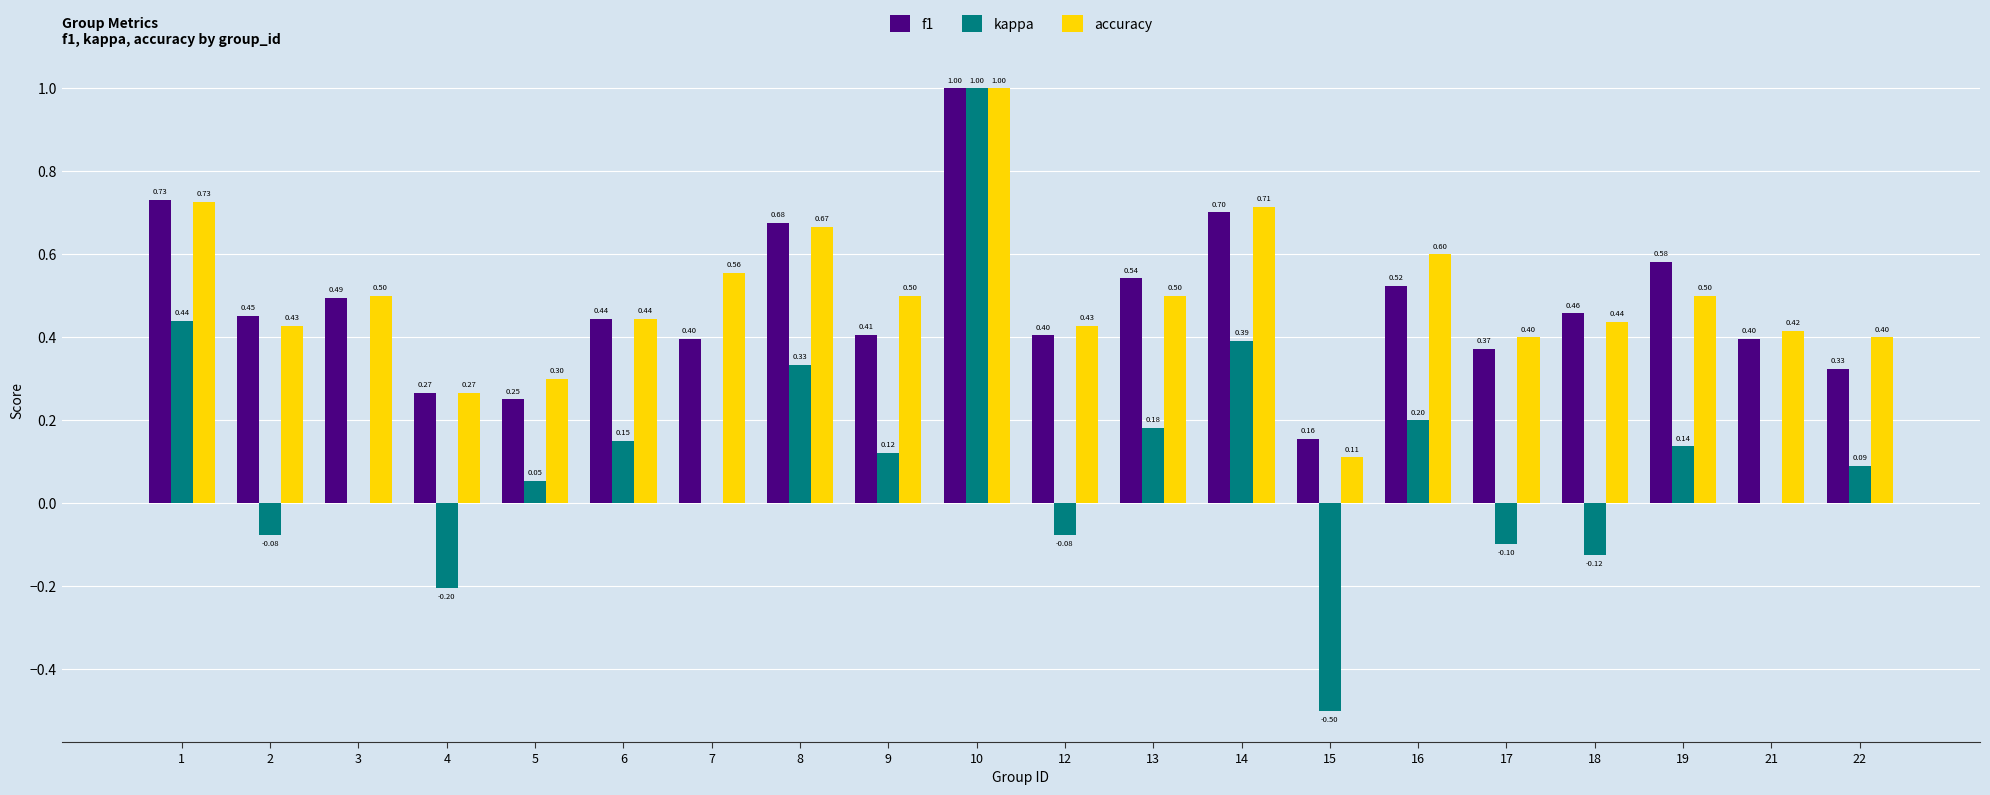

Which series has the largest total across all categories?

accuracy